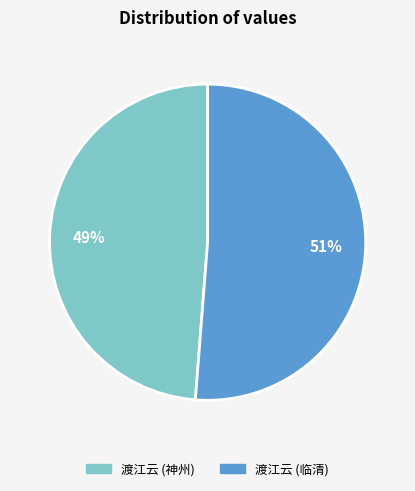

Is there any slice that represents more than half of the pie?

Yes